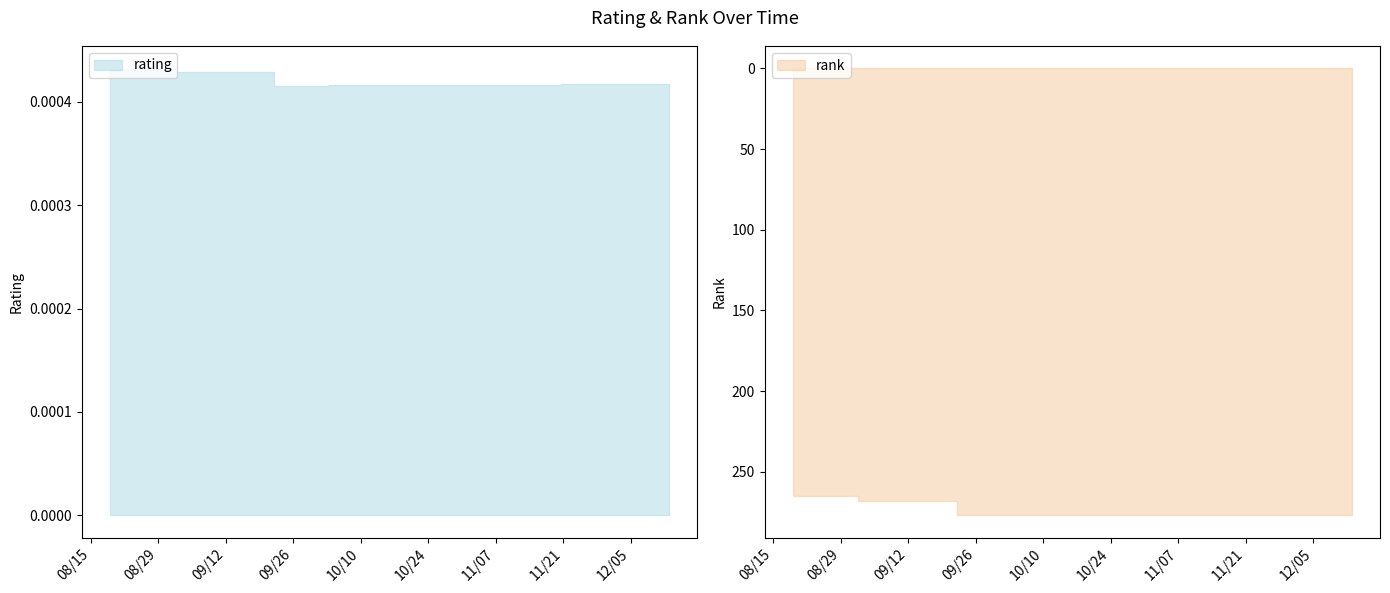

How many lines are shown in the chart?

2